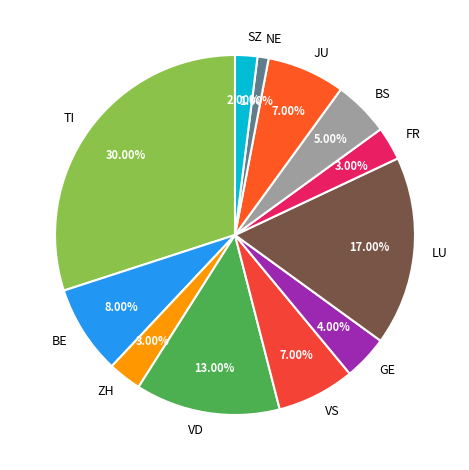

Is there any slice that represents more than half of the pie?

No